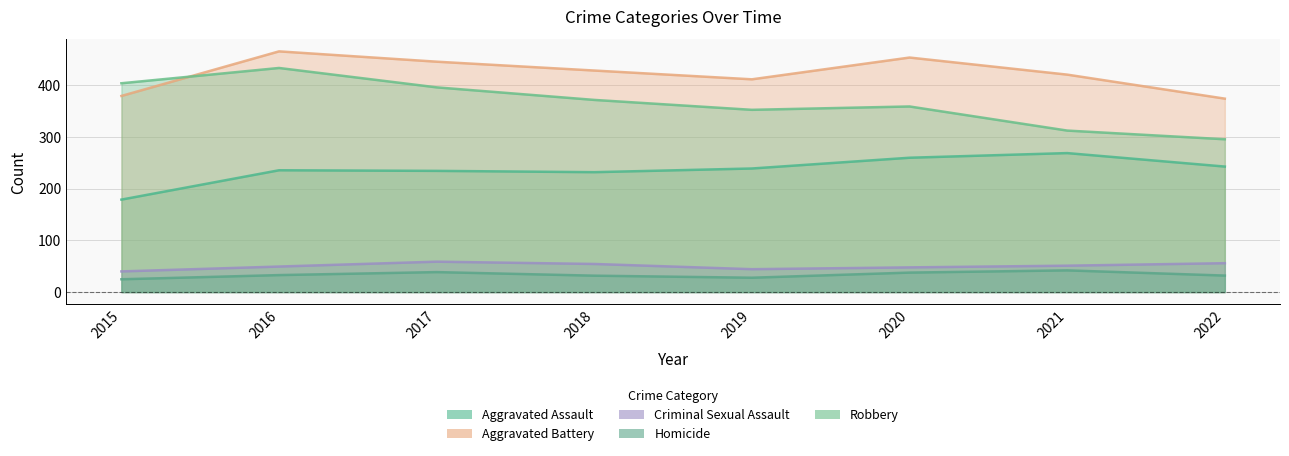

Which series has the largest range (max minus min)?

Robbery